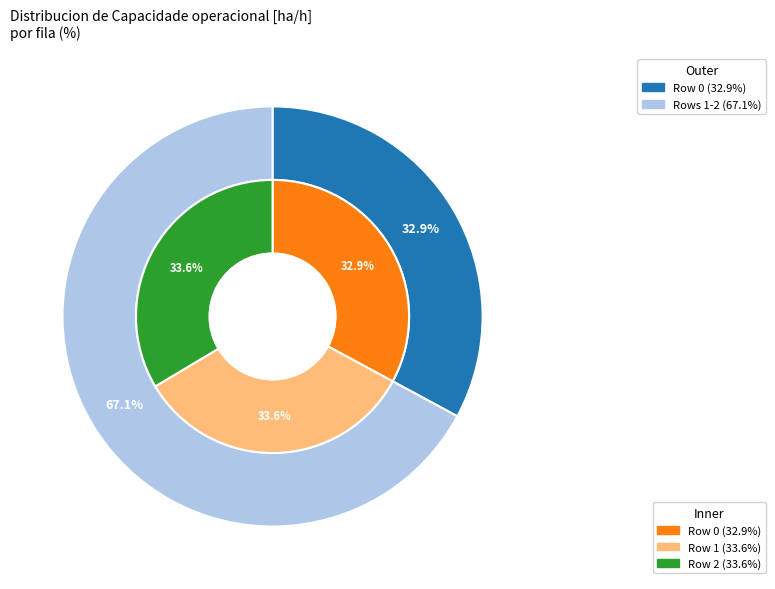

True or false: Row 0 accounts for 33% of the total.

True